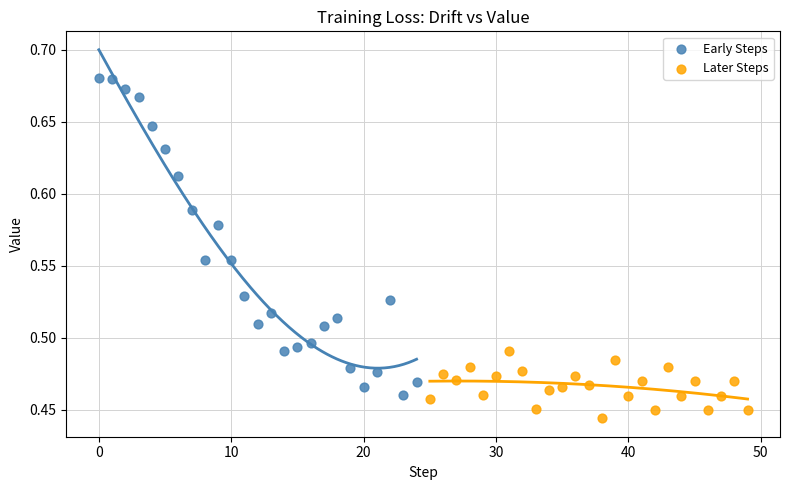

Which series has the largest Y range (max minus min)?

Early Steps